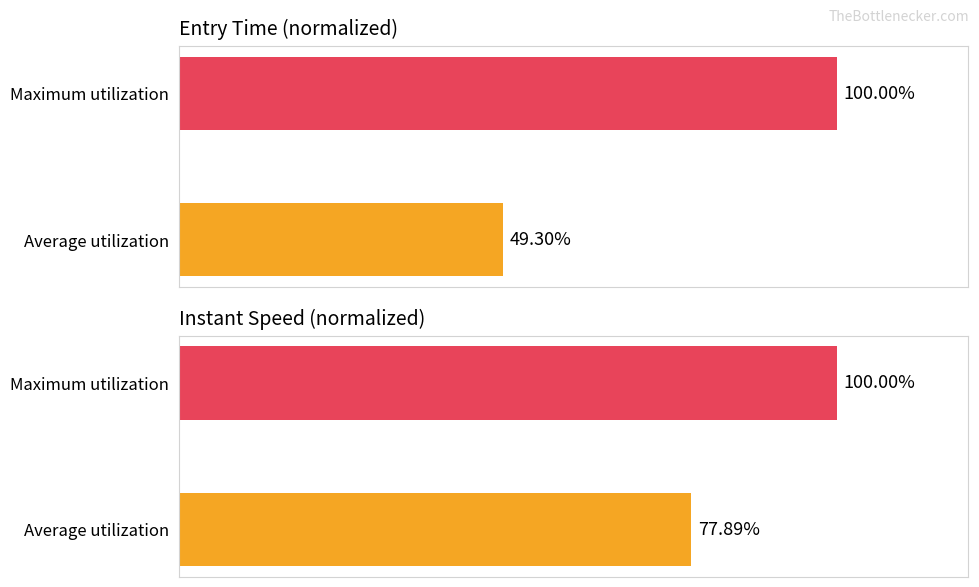

Which series changed the most between Average utilization and Maximum utilization?

entry